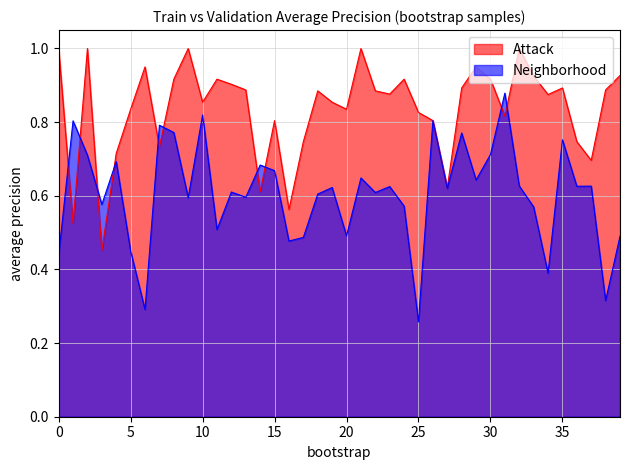

At 6, list the series in order from smallest to largest.

Neighborhood, Attack